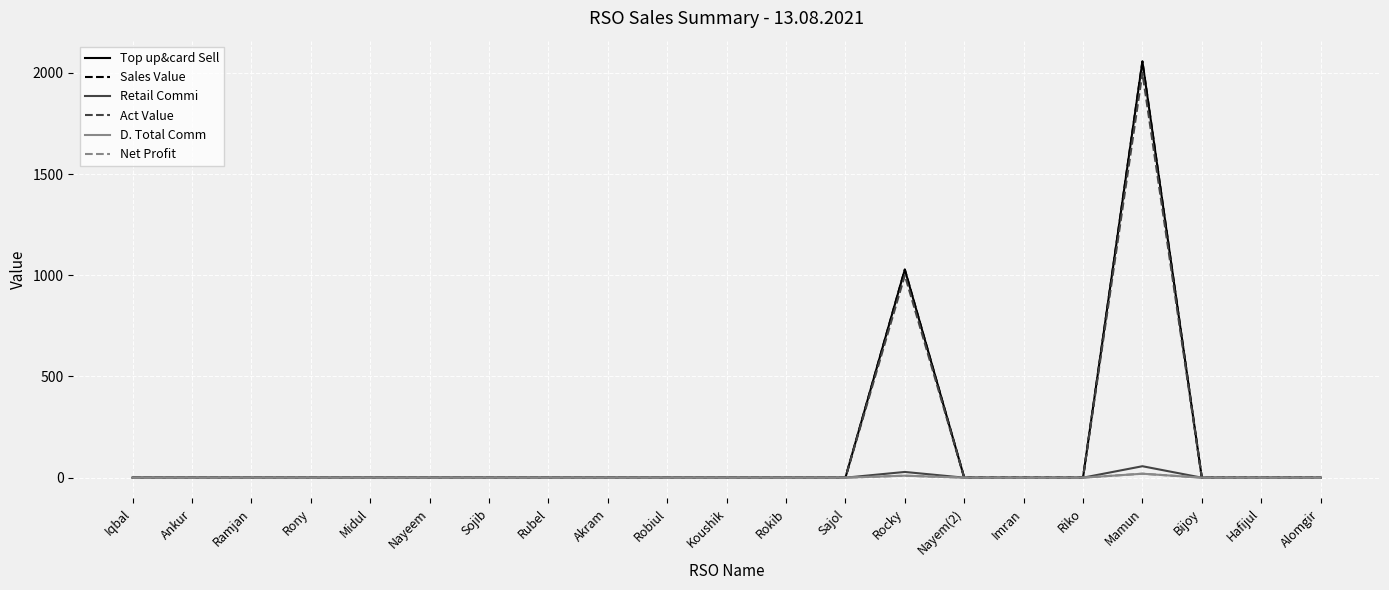

Does the chart display data point markers on the line(s)?

No